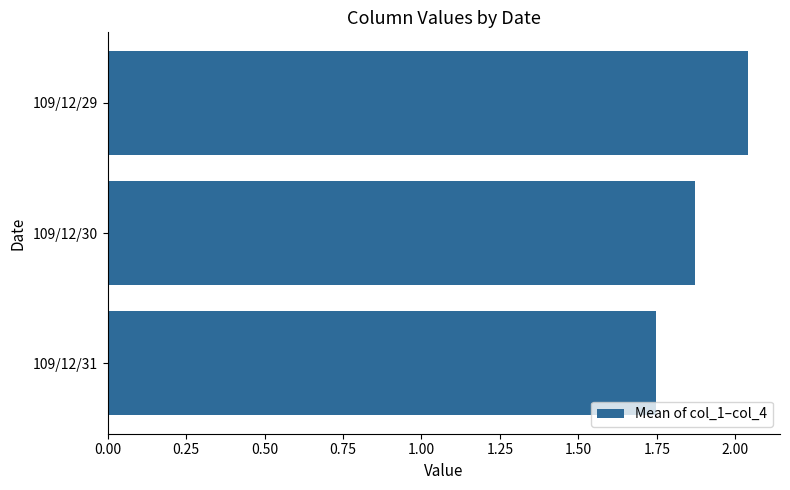

Which label corresponds to the smallest value in the chart?

109/12/31